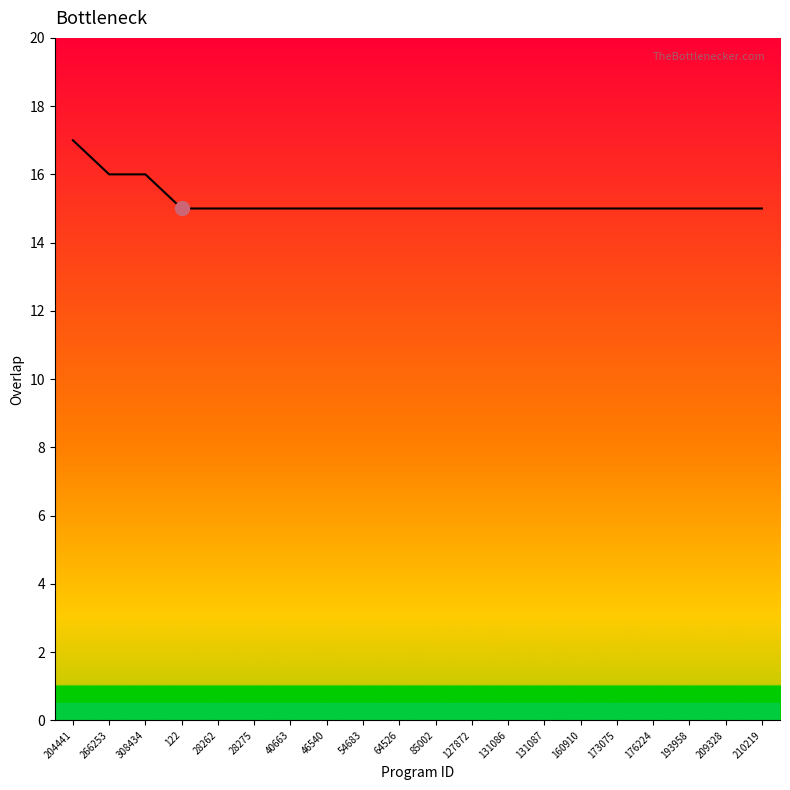

What is the difference between the second highest and second lowest values?

1